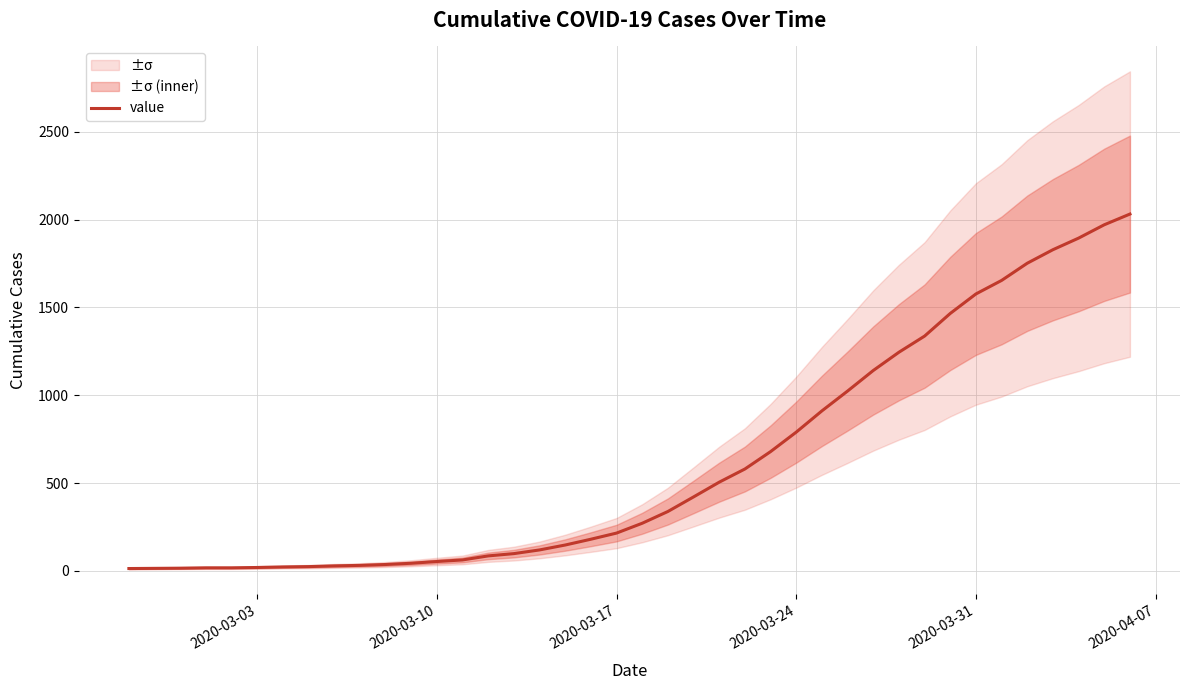

What is the highest value of the value series?

2032